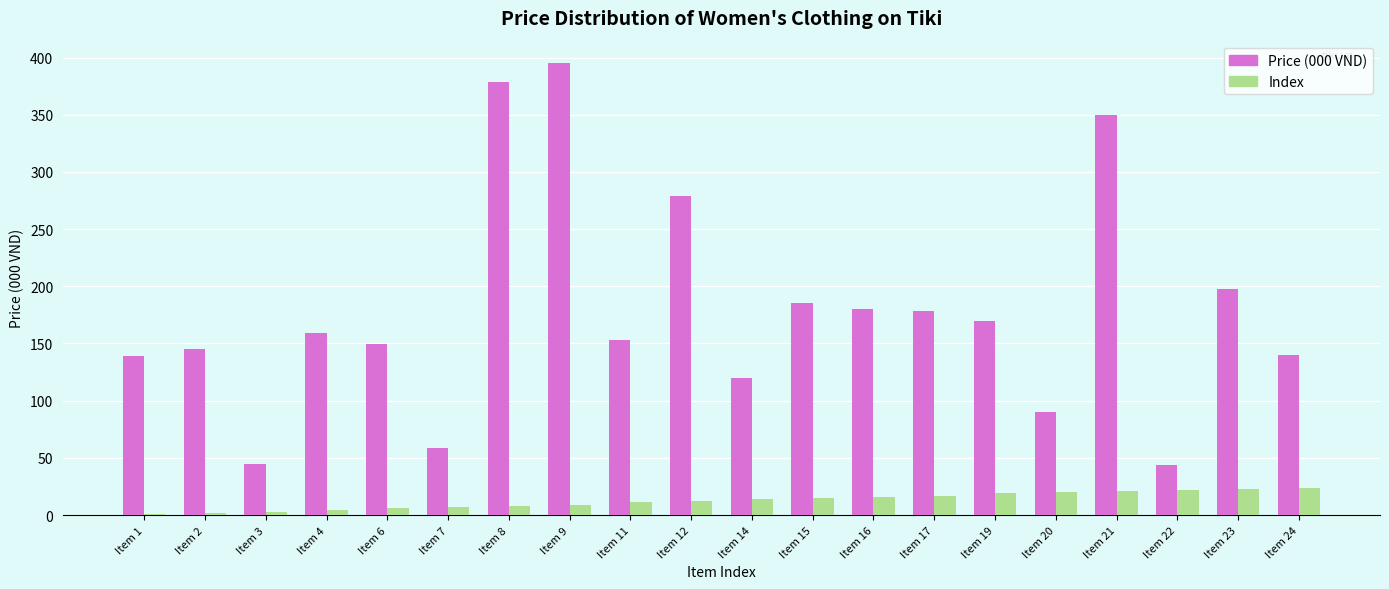

Read the Index value at Item 11.

11.0